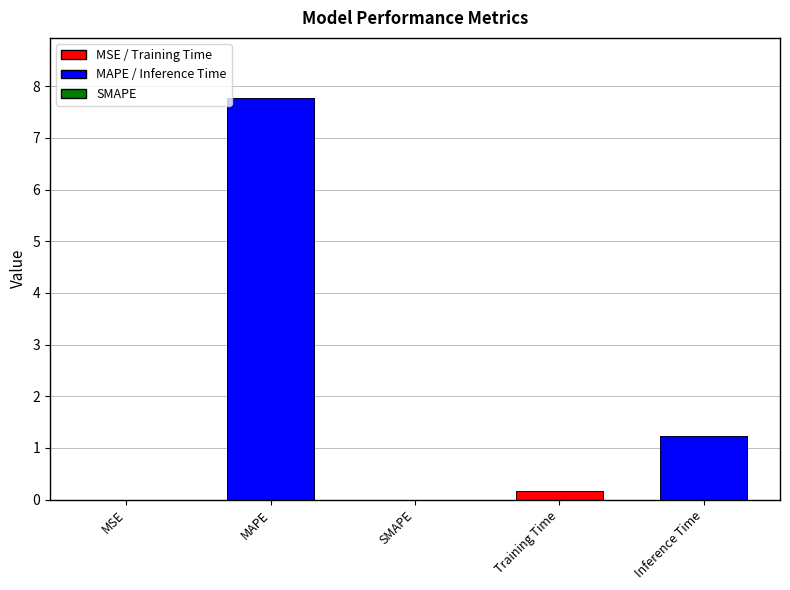

What is the difference between the maximum and minimum values?

7.8